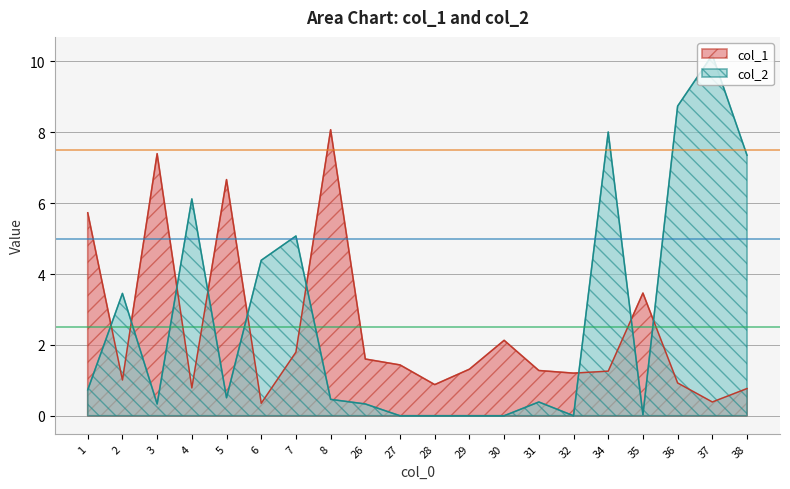

List the labels in order of col_2 value, largest first.

37, 36, 34, 38, 4, 7, 6, 2, 1, 5, 8, 31, 3, 26, 35, 27, 28, 29, 30, 32